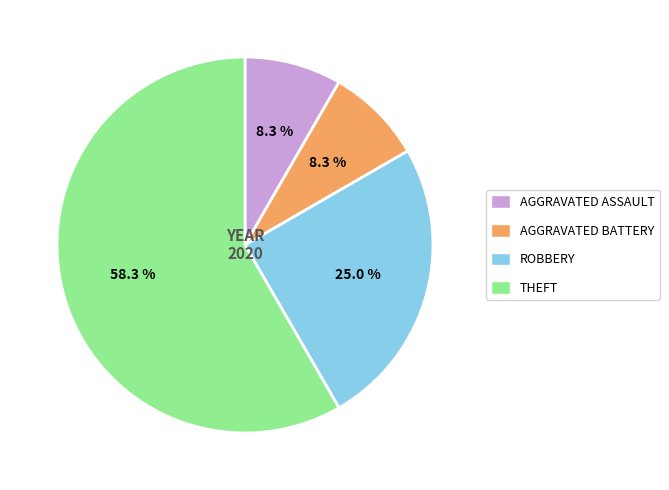

What percentage is NOT represented by ROBBERY?

75.0%